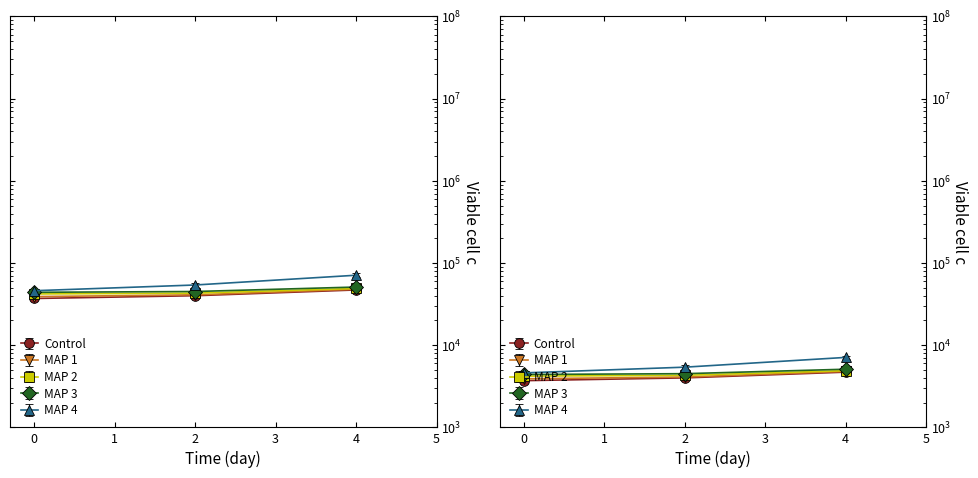

Rank the categories by Control value from lowest to highest.

0, 2, 4